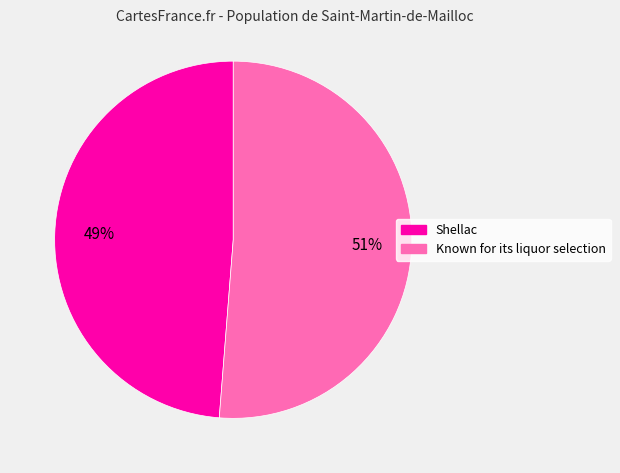

How many slices are in this pie chart?

2